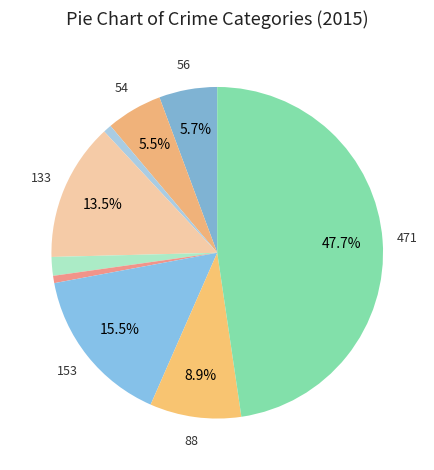

Count the number of slices in the pie.

9